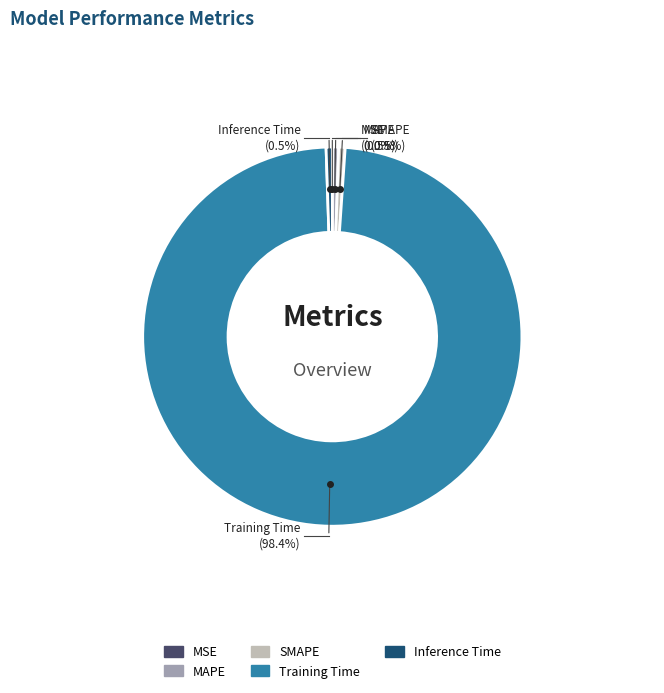

How many segments does this pie chart have?

5